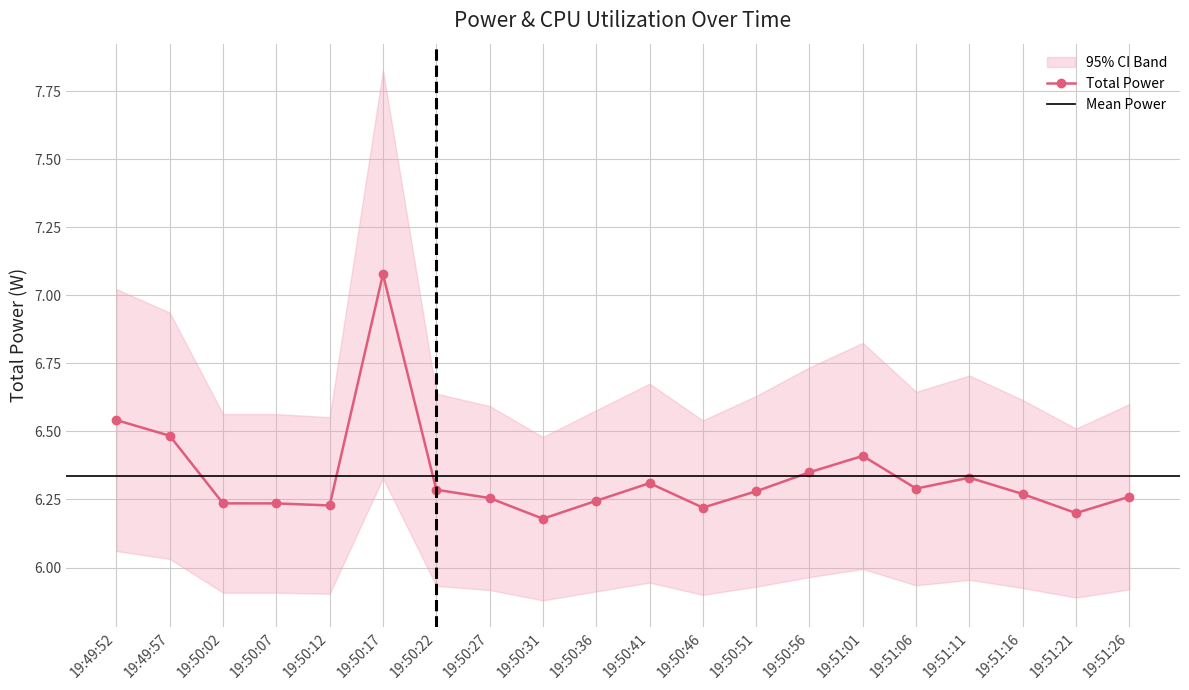

True or false: Total Power has more than 1 points higher than both neighbors.

True